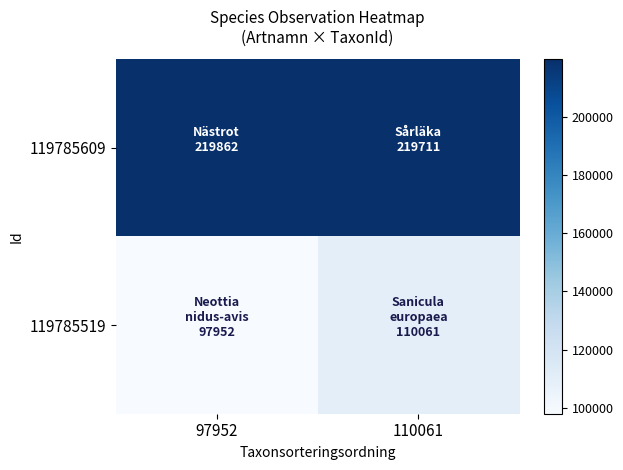

Reading right to left, what are all the values shown in this chart?

119785609: 110061=219711	97952=219862
119785519: 110061=110061	97952=97952